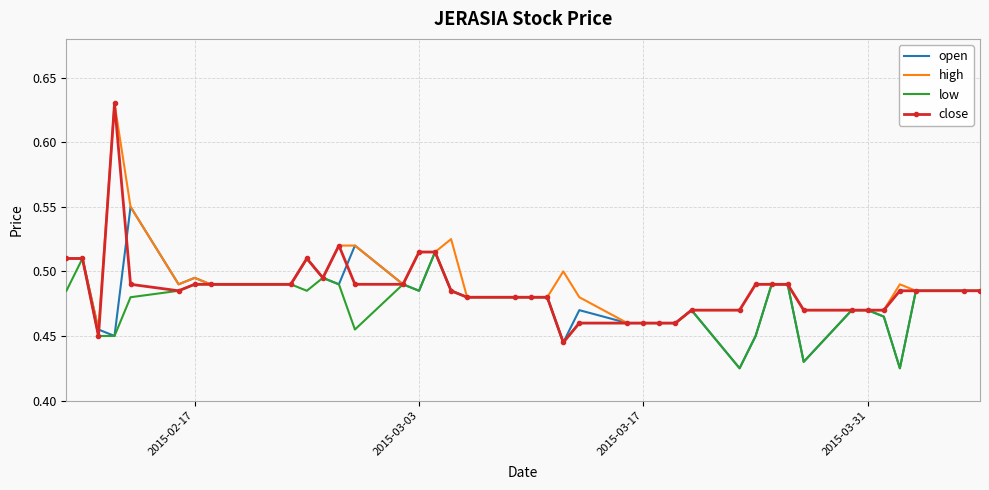

In close, how many points are higher than both neighbors (excluding endpoints)?

3